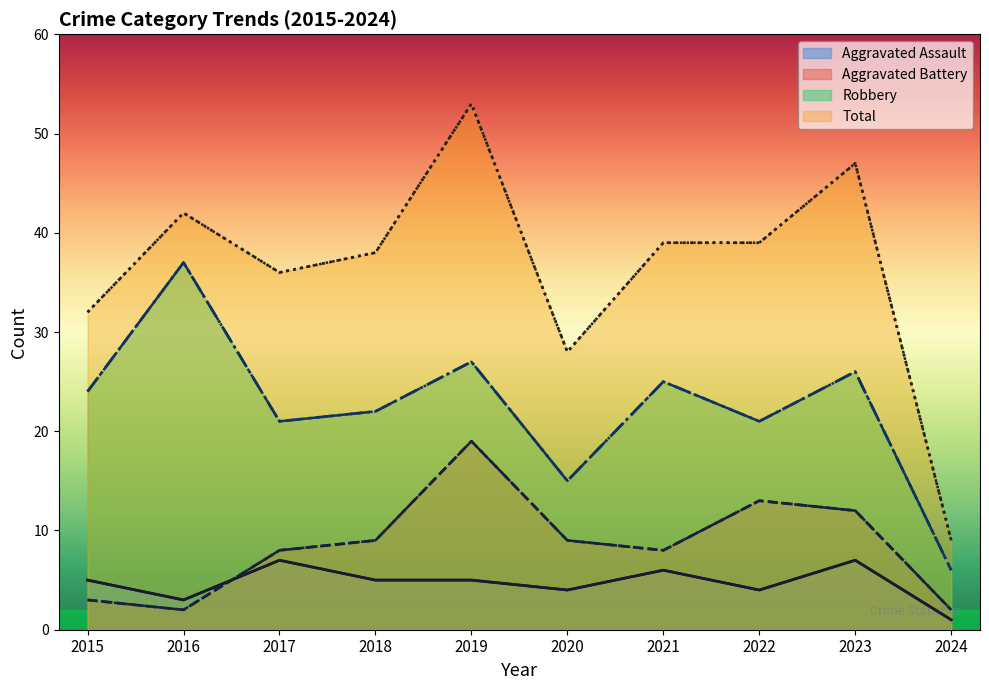

What is the sum of the Aggravated Battery values at 2019 and 2018?

28